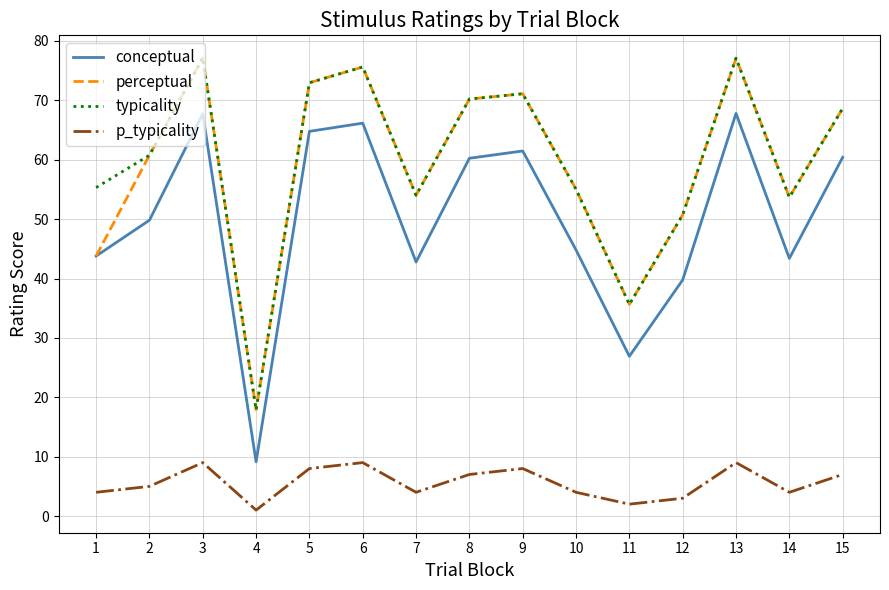

Between 4 and 5, which series saw the biggest shift?

conceptual